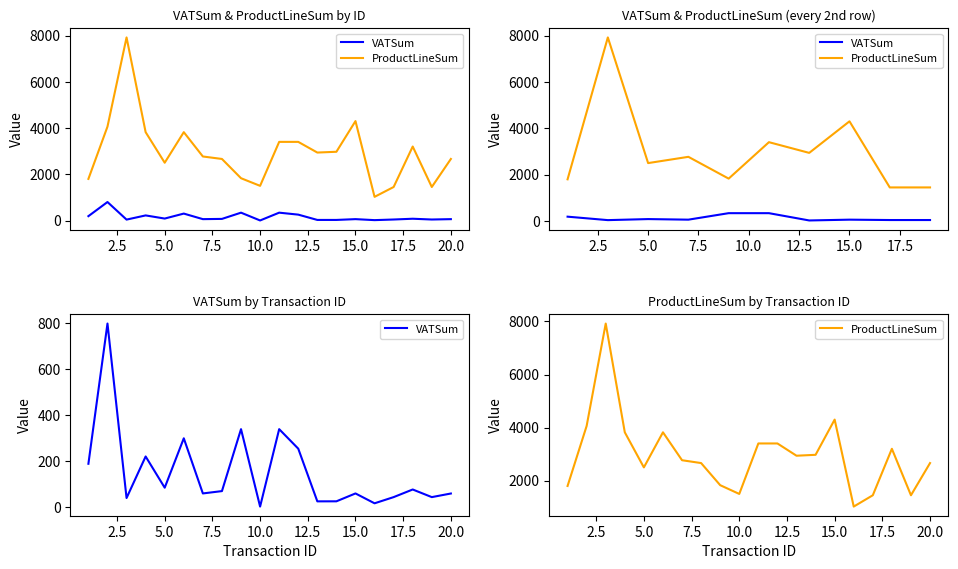

How many series are shown in this chart?

2